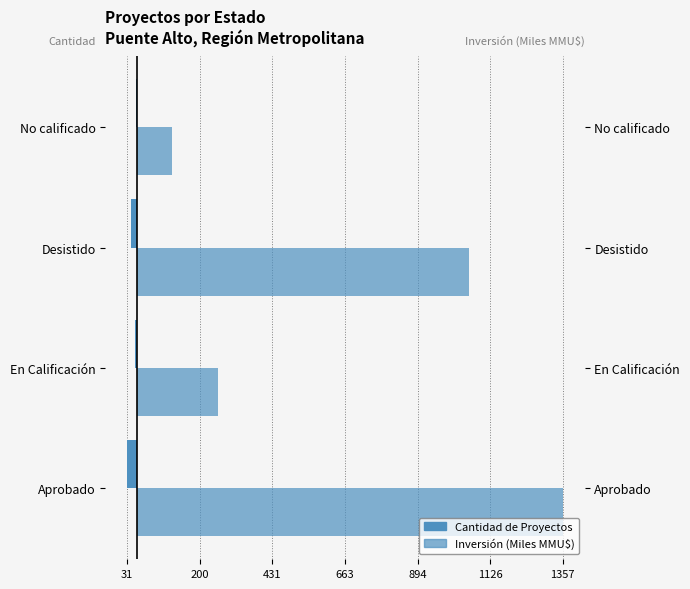

Is the value of Inversión (Miles MMU$) at Aprobado greater than the value of Cantidad de Proyectos at No calificado?

Yes